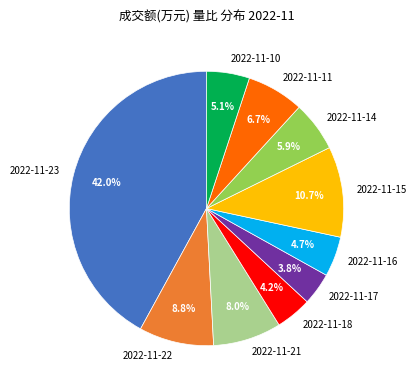

Which category has the biggest portion of the pie?

2022-11-23